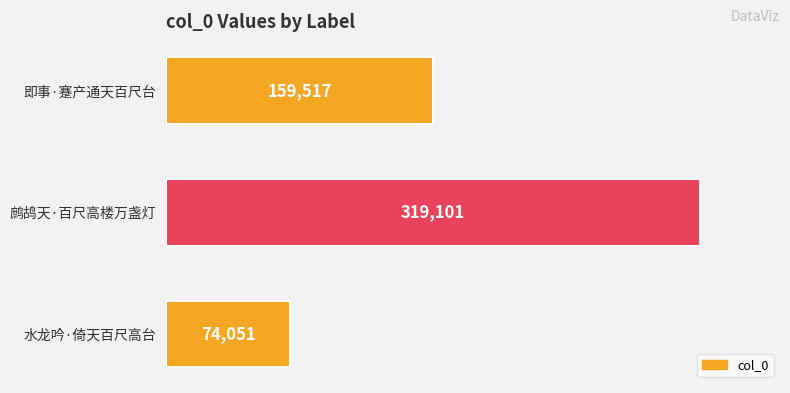

Which has a higher value, 鹧鸪天·百尺高楼万盏灯 or 水龙吟·倚天百尺高台?

鹧鸪天·百尺高楼万盏灯